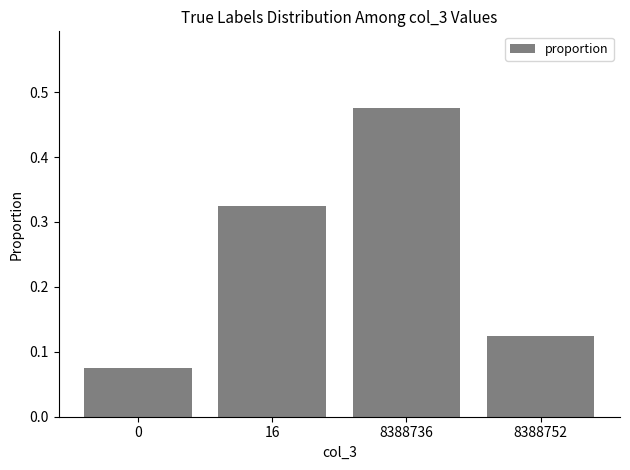

How many values are between 0 and 1?

4